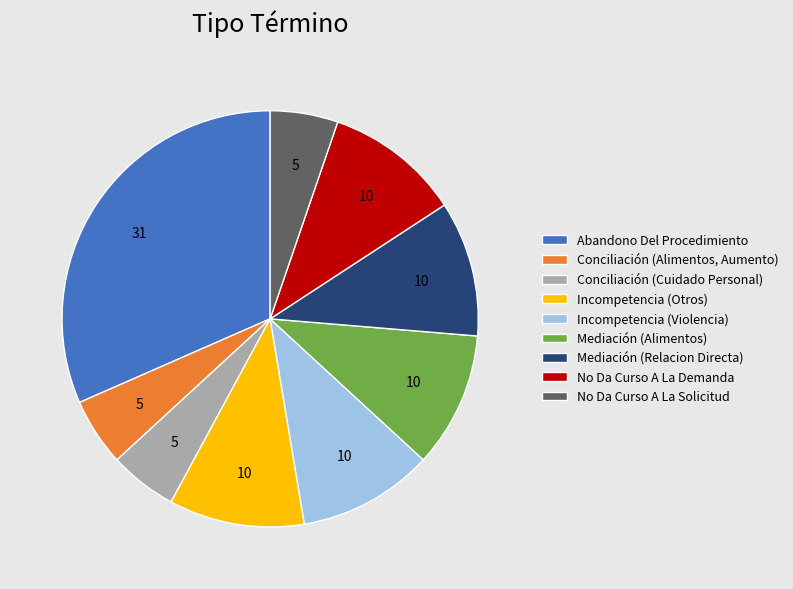

What is the largest slice in the pie chart?

Abandono Del Procedimiento